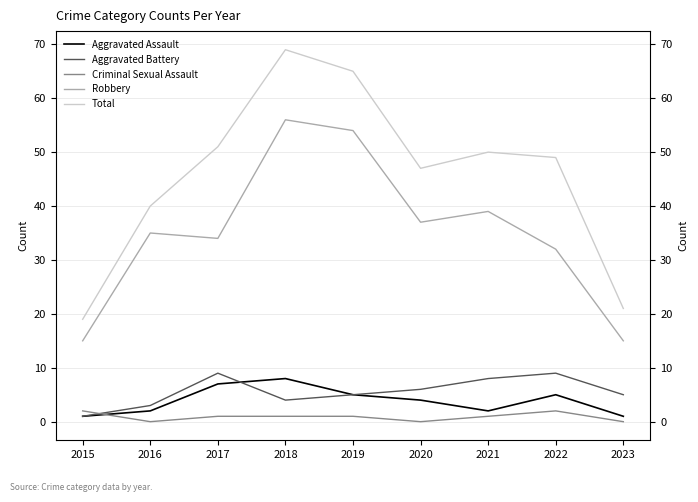

Reading left to right, extract all data points from this chart.

Aggravated Assault: 2015=1	2016=2	2017=7	2018=8	2019=5	2020=4	2021=2	2022=5	2023=1
Aggravated Battery: 2015=1	2016=3	2017=9	2018=4	2019=5	2020=6	2021=8	2022=9	2023=5
Criminal Sexual Assault: 2015=2	2016=0	2017=1	2018=1	2019=1	2020=0	2021=1	2022=2	2023=0
Robbery: 2015=15	2016=35	2017=34	2018=56	2019=54	2020=37	2021=39	2022=32	2023=15
Total: 2015=19	2016=40	2017=51	2018=69	2019=65	2020=47	2021=50	2022=49	2023=21